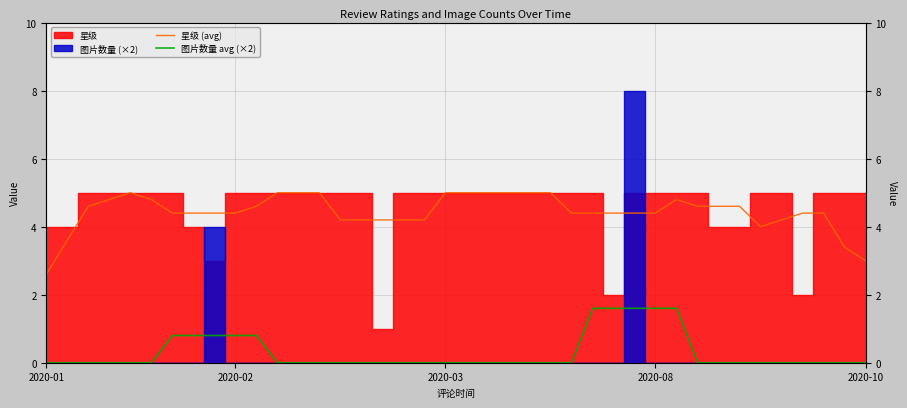

True or false: 图片数量 avg (×2) and 星级 (avg) cross at least once.

False